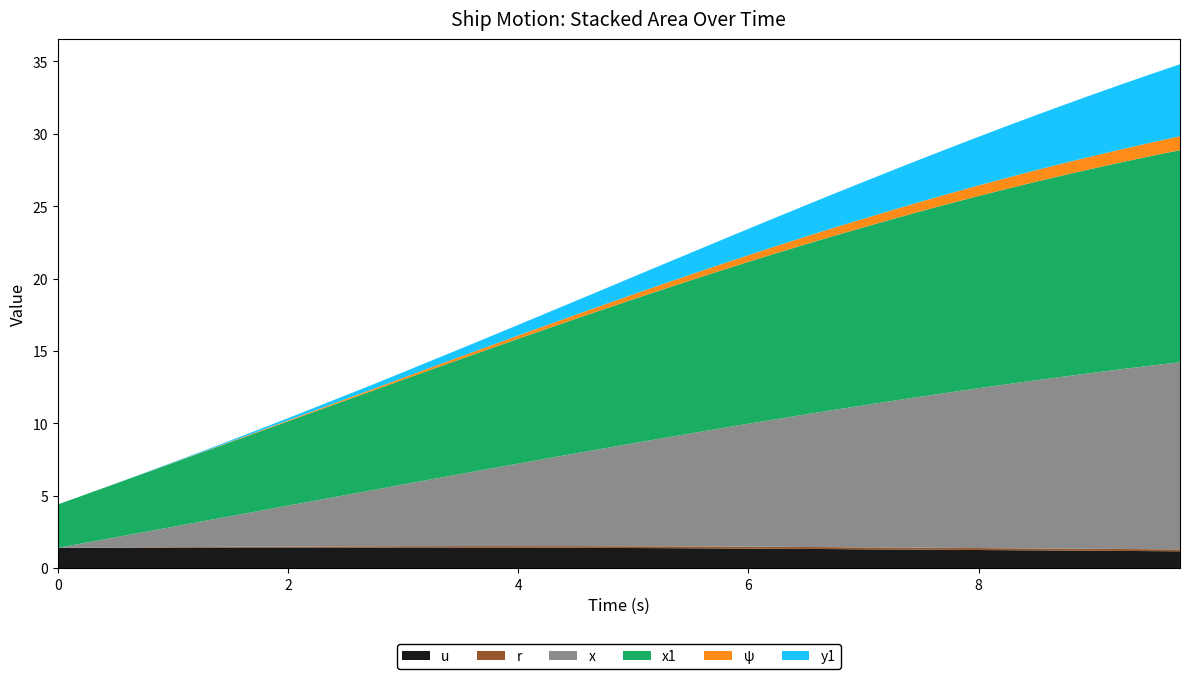

Reading left to right, list all the values displayed in this chart.

u: 0.0=1.4	0.25=1.4	0.5=1.4	0.75=1.4	1.0=1.4	1.25=1.4	1.5=1.4	1.75=1.4	2.0=1.4	2.25=1.4	2.5=1.4	2.75=1.4	3.0=1.4	3.25=1.4	3.5=1.4	3.75=1.4	4.0=1.4	4.25=1.4	4.5=1.4	4.75=1.4	5.0=1.4	5.25=1.4	5.5=1.4	5.75=1.4	6.0=1.4	6.25=1.3	6.5=1.3	6.75=1.3	7.0=1.3	7.25=1.3	7.5=1.3	7.75=1.3	8.0=1.3	8.25=1.2	8.5=1.2	8.75=1.2	9.0=1.2	9.25=1.2	9.5=1.2	9.75=1.2
r: 0.0=0.0	0.25=0.0	0.5=0.0	0.75=0.0	1.0=0.0	1.25=0.0	1.5=0.1	1.75=0.1	2.0=0.1	2.25=0.1	2.5=0.1	2.75=0.1	3.0=0.1	3.25=0.1	3.5=0.1	3.75=0.1	4.0=0.1	4.25=0.1	4.5=0.1	4.75=0.1	5.0=0.1	5.25=0.1	5.5=0.1	5.75=0.1	6.0=0.1	6.25=0.1	6.5=0.1	6.75=0.1	7.0=0.1	7.25=0.1	7.5=0.1	7.75=0.1	8.0=0.1	8.25=0.1	8.5=0.1	8.75=0.1	9.0=0.1	9.25=0.1	9.5=0.1	9.75=0.1
x: 0.0=0.0	0.25=0.3	0.5=0.7	0.75=1.1	1.0=1.4	1.25=1.8	1.5=2.1	1.75=2.5	2.0=2.8	2.25=3.2	2.5=3.5	2.75=3.9	3.0=4.3	3.25=4.6	3.5=5.0	3.75=5.3	4.0=5.7	4.25=6.1	4.5=6.4	4.75=6.8	5.0=7.1	5.25=7.5	5.5=7.8	5.75=8.2	6.0=8.5	6.25=8.8	6.5=9.2	6.75=9.5	7.0=9.8	7.25=10.1	7.5=10.4	7.75=10.7	8.0=11.0	8.25=11.3	8.5=11.6	8.75=11.9	9.0=12.2	9.25=12.4	9.5=12.7	9.75=12.9
x1: 0.0=3.0	0.25=3.4	0.5=3.7	0.75=4.1	1.0=4.4	1.25=4.8	1.5=5.1	1.75=5.5	2.0=5.8	2.25=6.2	2.5=6.5	2.75=6.9	3.0=7.2	3.25=7.6	3.5=7.9	3.75=8.3	4.0=8.6	4.25=9.0	4.5=9.3	4.75=9.6	5.0=9.9	5.25=10.3	5.5=10.6	5.75=10.9	6.0=11.2	6.25=11.5	6.5=11.8	6.75=12.0	7.0=12.3	7.25=12.6	7.5=12.8	7.75=13.0	8.0=13.3	8.25=13.5	8.5=13.7	8.75=13.9	9.0=14.1	9.25=14.3	9.5=14.5	9.75=14.6
ψ: 0.0=0.0	0.25=0.0	0.5=0.0	0.75=0.0	1.0=0.0	1.25=0.0	1.5=0.0	1.75=0.0	2.0=0.1	2.25=0.1	2.5=0.1	2.75=0.1	3.0=0.1	3.25=0.2	3.5=0.2	3.75=0.2	4.0=0.2	4.25=0.3	4.5=0.3	4.75=0.3	5.0=0.3	5.25=0.4	5.5=0.4	5.75=0.4	6.0=0.5	6.25=0.5	6.5=0.5	6.75=0.6	7.0=0.6	7.25=0.6	7.5=0.7	7.75=0.7	8.0=0.7	8.25=0.8	8.5=0.8	8.75=0.8	9.0=0.9	9.25=0.9	9.5=0.9	9.75=1.0
y1: 0.0=0.0	0.25=0.0	0.5=0.0	0.75=0.0	1.0=0.0	1.25=0.1	1.5=0.1	1.75=0.1	2.0=0.2	2.25=0.2	2.5=0.3	2.75=0.3	3.0=0.4	3.25=0.5	3.5=0.5	3.75=0.6	4.0=0.7	4.25=0.8	4.5=1.0	4.75=1.1	5.0=1.2	5.25=1.4	5.5=1.5	5.75=1.7	6.0=1.8	6.25=2.0	6.5=2.2	6.75=2.4	7.0=2.5	7.25=2.7	7.5=2.9	7.75=3.1	8.0=3.4	8.25=3.6	8.5=3.8	8.75=4.0	9.0=4.3	9.25=4.5	9.5=4.7	9.75=5.0